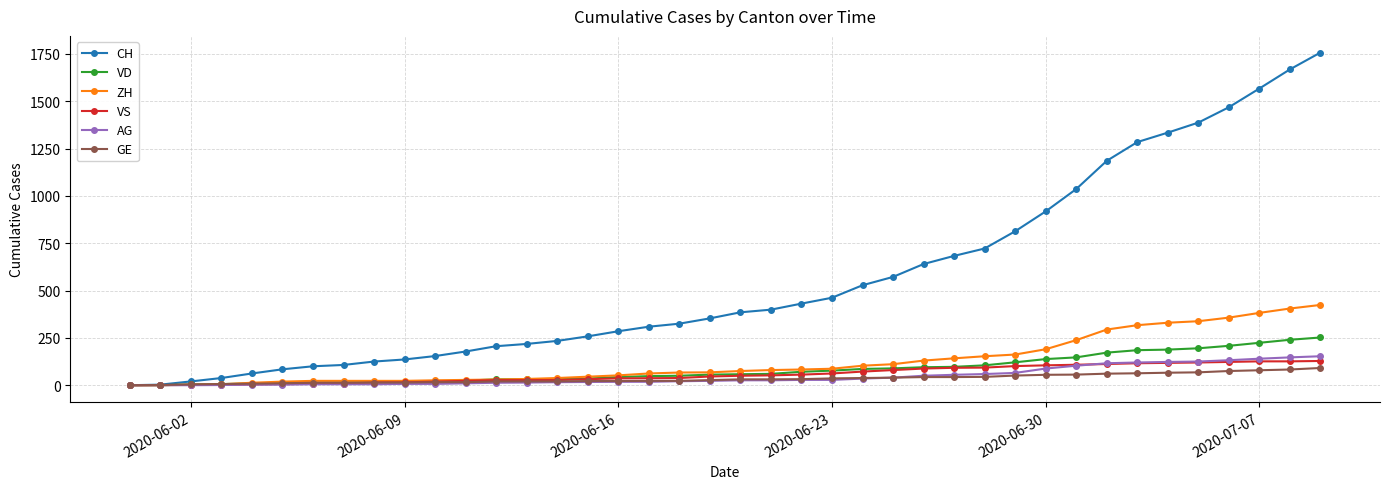

Which series has the largest range (max minus min)?

CH